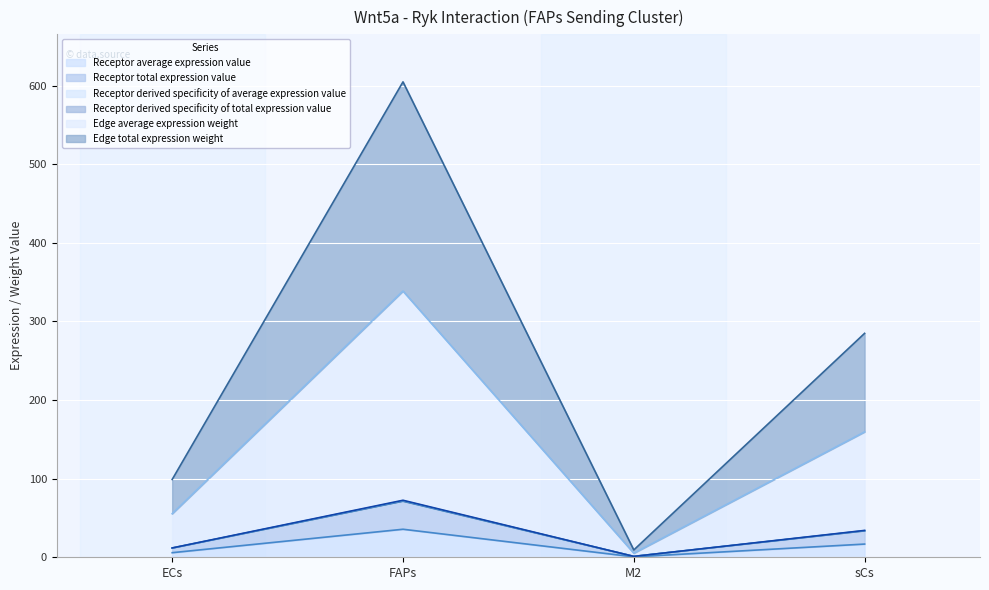

Reading right to left, list all the values displayed in this chart.

Receptor average expression value: 16.8	0.5	35.7	5.8
Receptor total expression value: 33.6	1.1	71.3	11.7
Receptor derived specificity of average expression value: 159.5	5.2	338.6	55.4
Receptor derived specificity of total expression value: 33.9	1.1	71.9	11.8
Edge average expression weight: 34.2	1.1	72.5	11.9
Edge total expression weight: 284.8	9.3	604.7	99.0